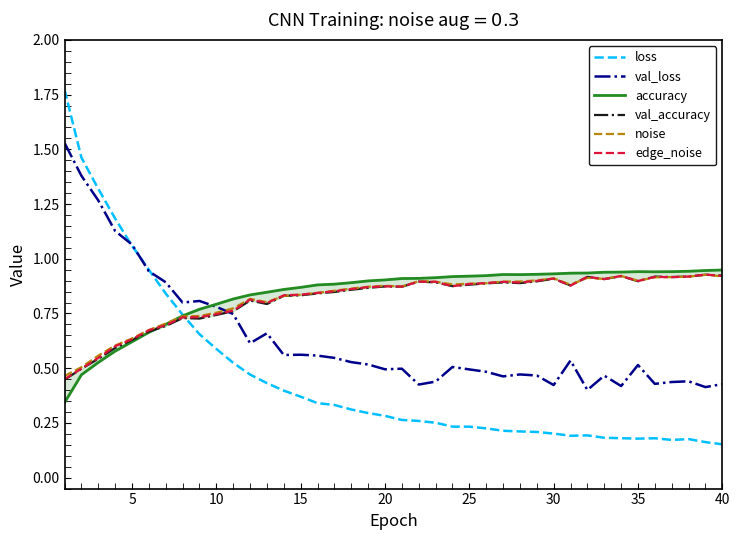

The edge_noise series shows 1.3 at 40. True or false?

False